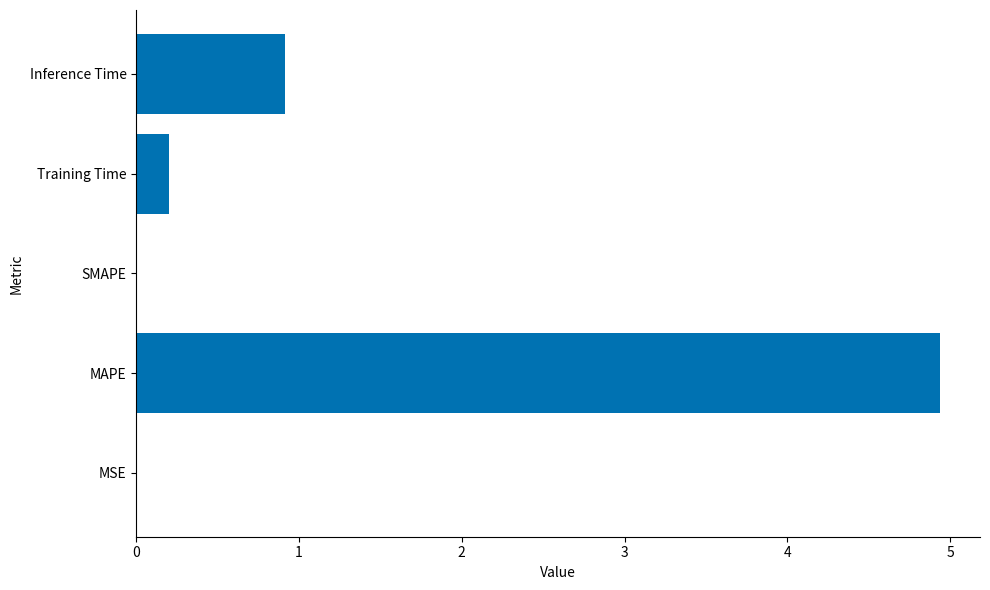

What is the maximum value shown in the chart?

4.9